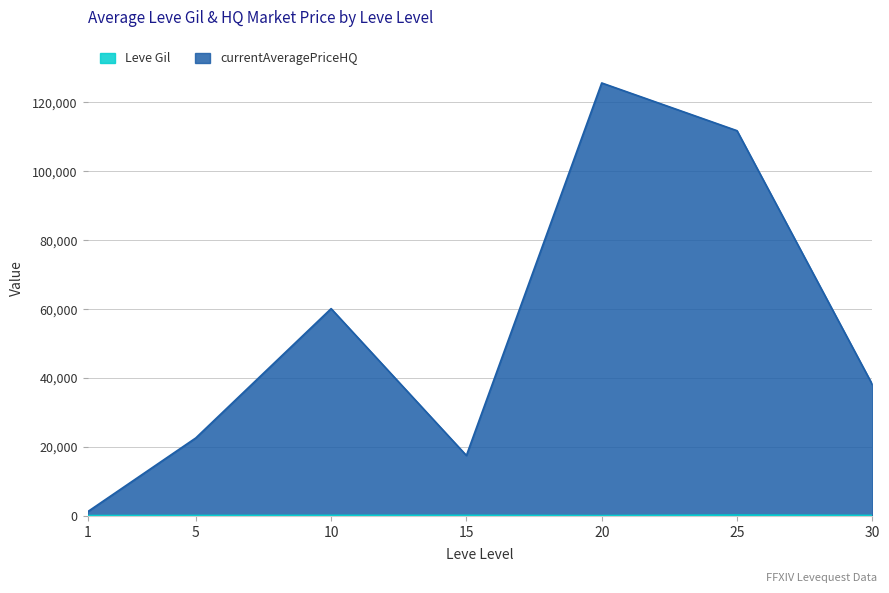

What is the value of the currentAveragePriceHQ point at the 2nd from the left?

22638.5